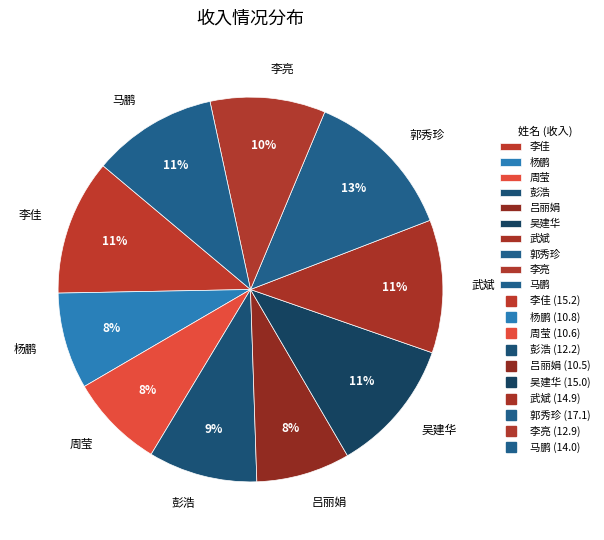

Is the sum of 吕丽娟 and 吴建华 greater than half?

No